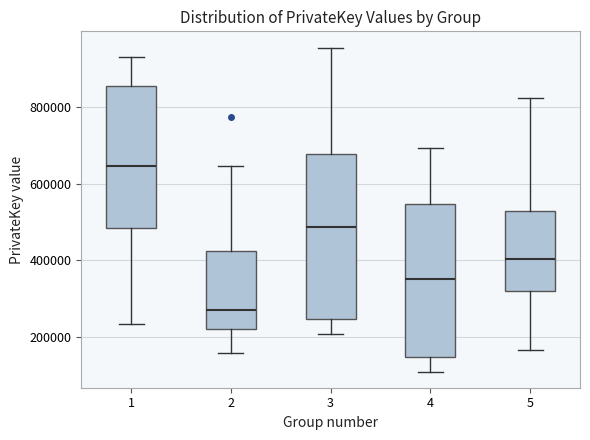

Comparing the boxes themselves (not the whiskers), which one is the tallest?

3